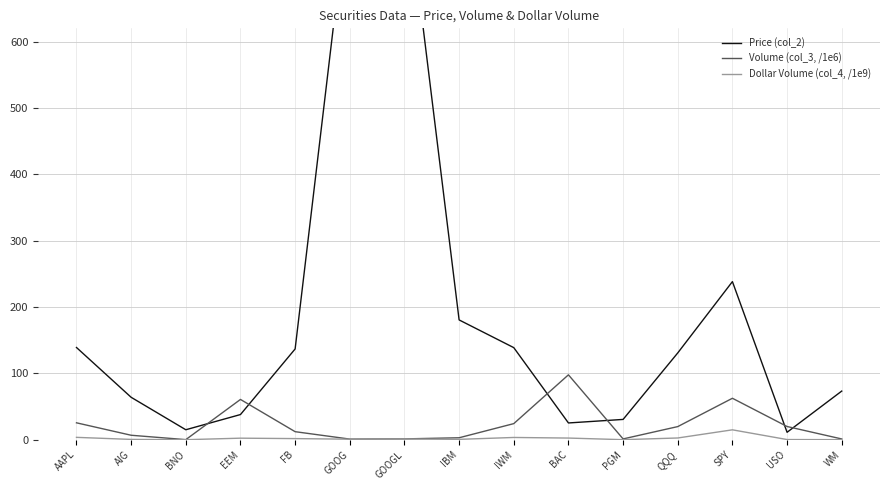

What is the sum of all Volume (col_3, /1e6) values?

336.4